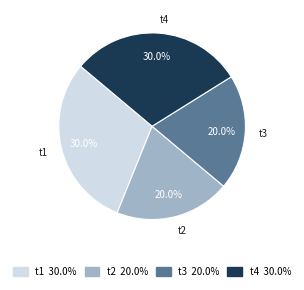

True or false: t3 accounts for 20% of the total.

True